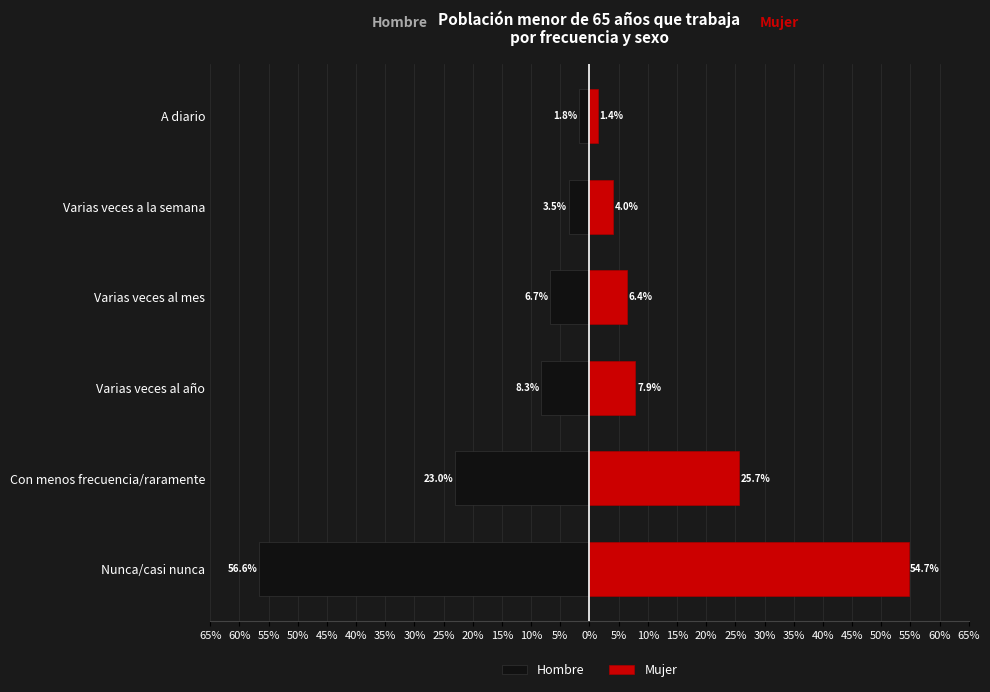

Which series has the largest total across all categories?

Mujer